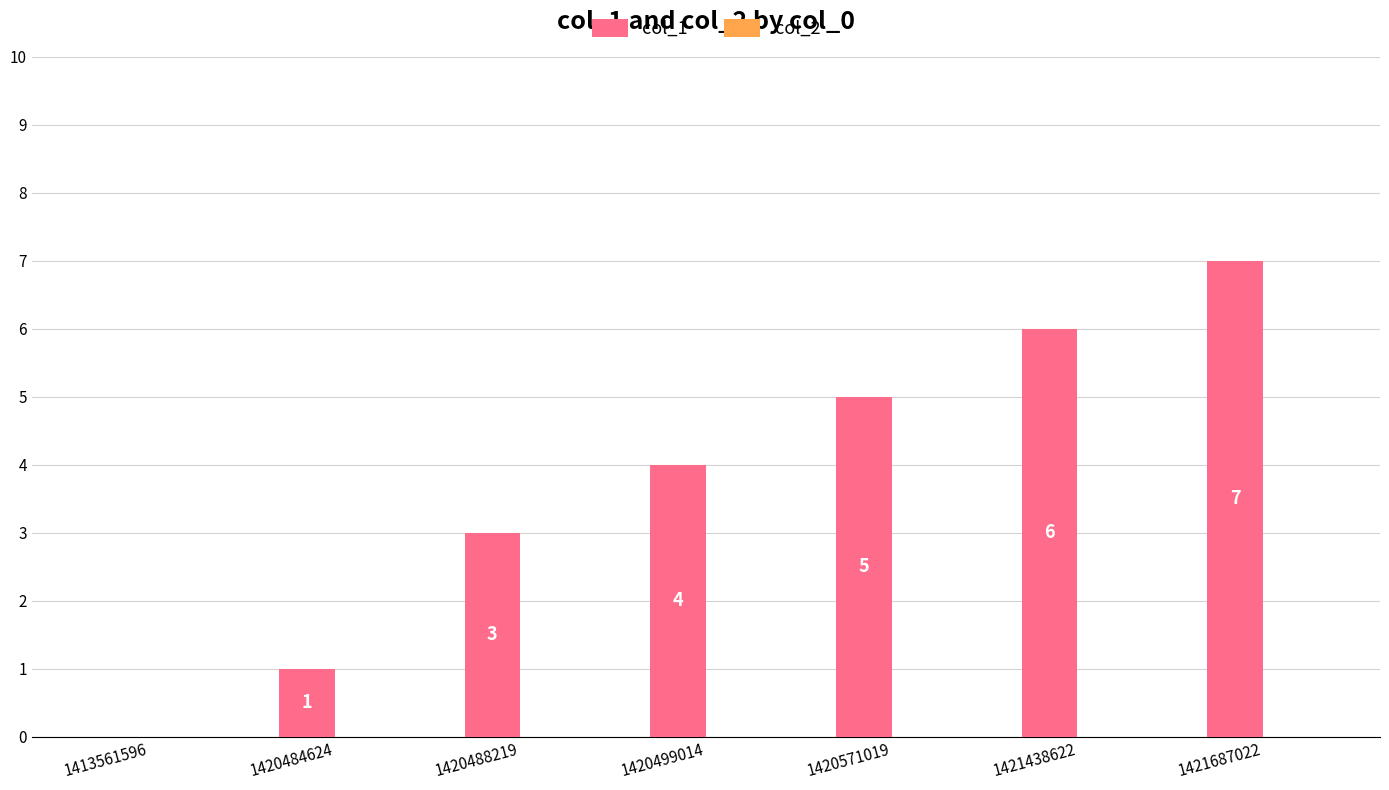

The value at 1420499014 is 4. True or false?

True